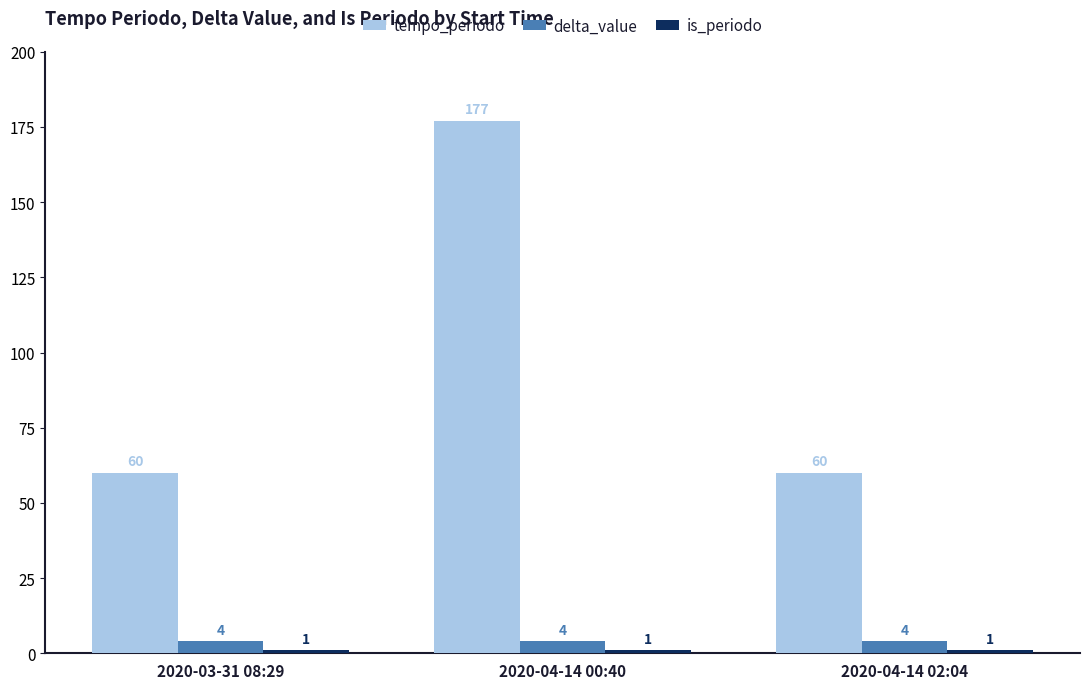

At which label does tempo_periodo reach its peak?

2020-04-14 00:40